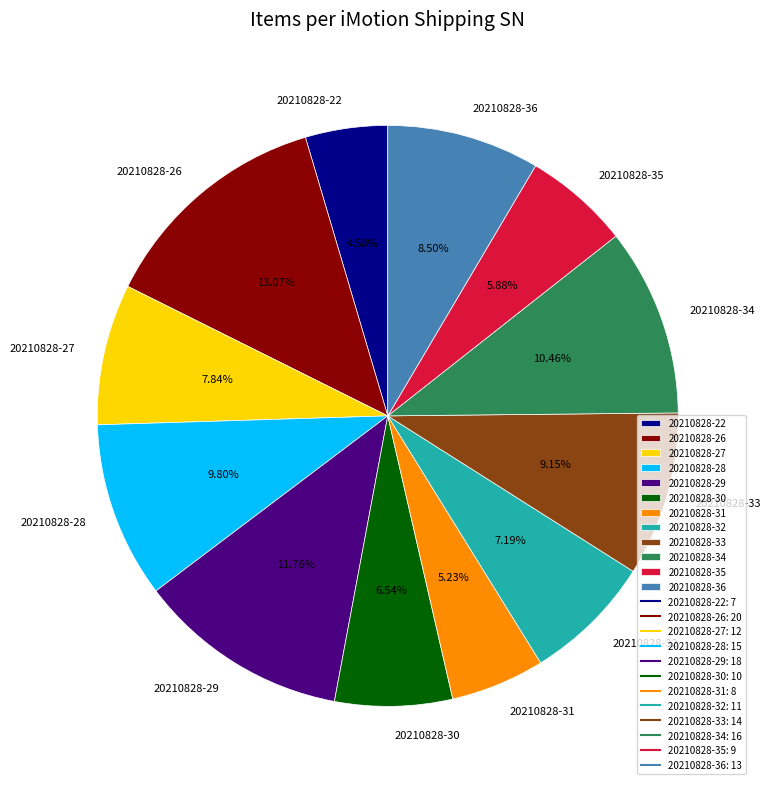

Is there any slice that represents more than half of the pie?

No